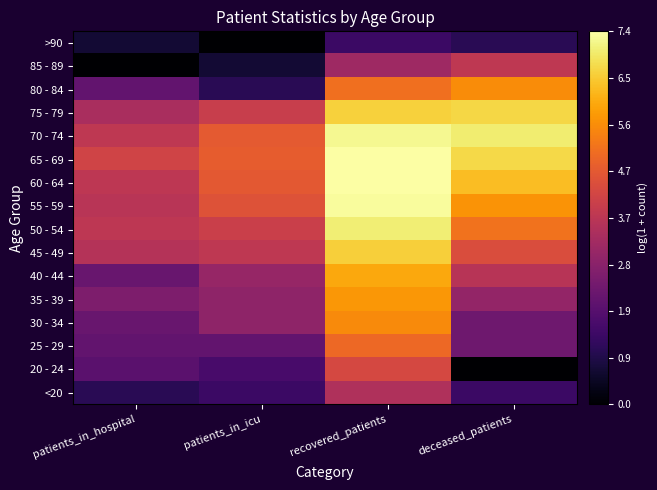

Which has a higher value, recovered_patients or patients_in_icu?

recovered_patients